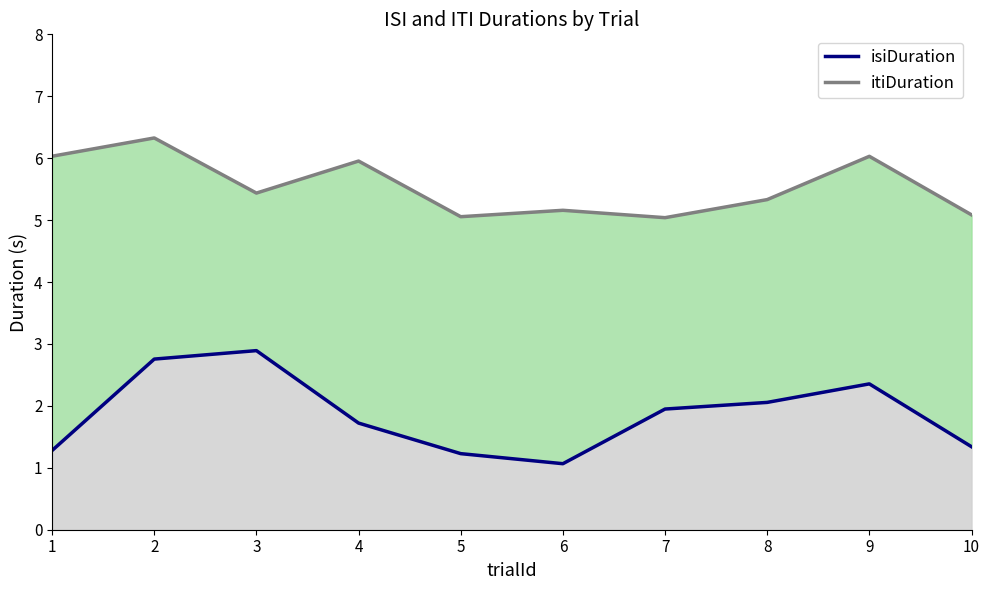

In isiDuration, how many points are lower than both neighbors (excluding endpoints)?

1